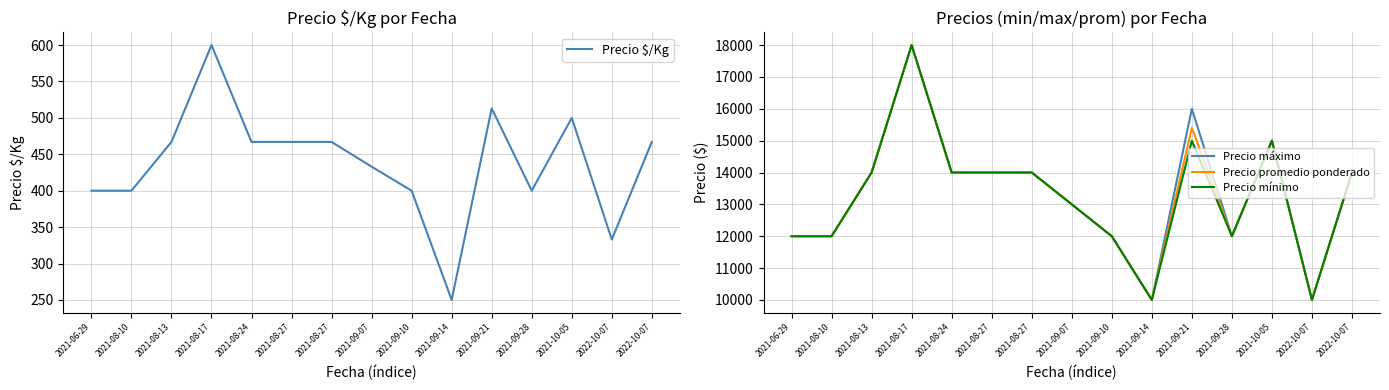

List the series in order of their peak value, lowest first.

Precio $/Kg, Precio máximo, Precio promedio ponderado, Precio mínimo